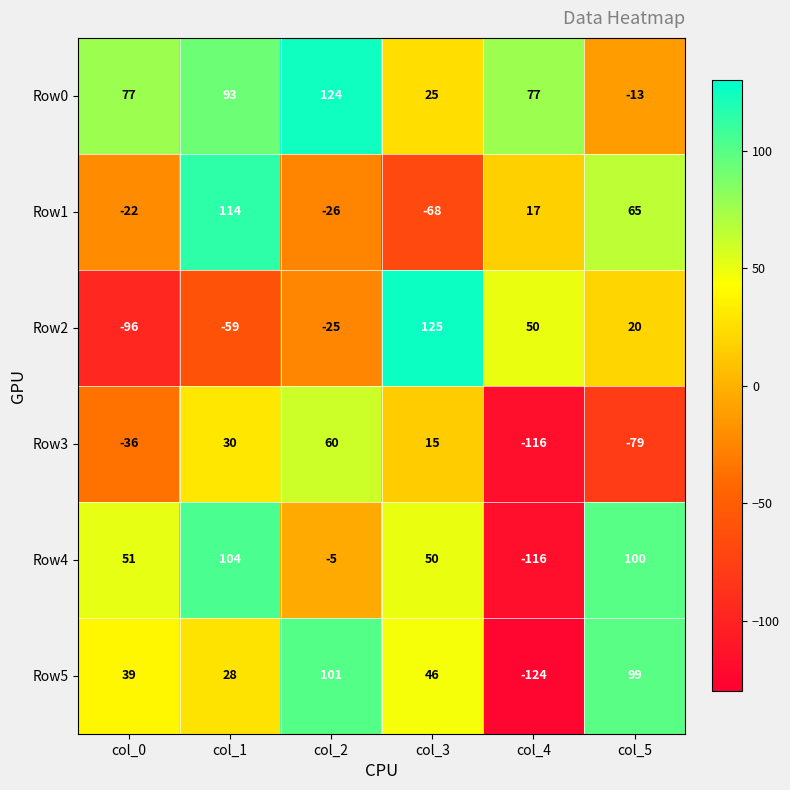

At which label is Row1 closest to 23?

col_4